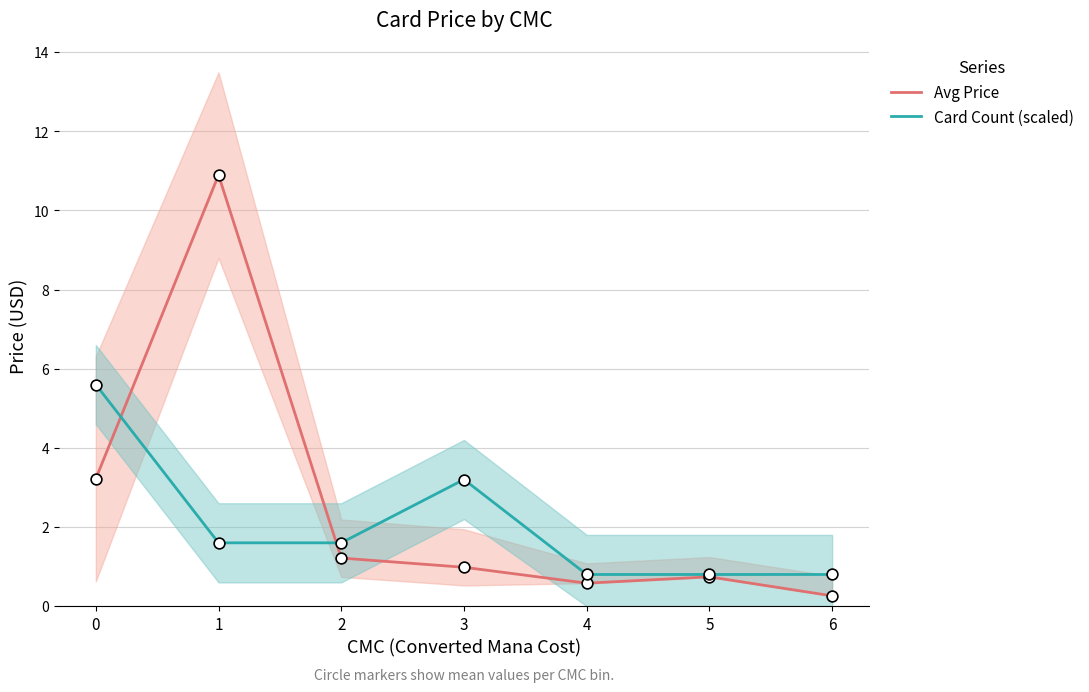

Which series has the largest Y range (max minus min)?

Avg Price